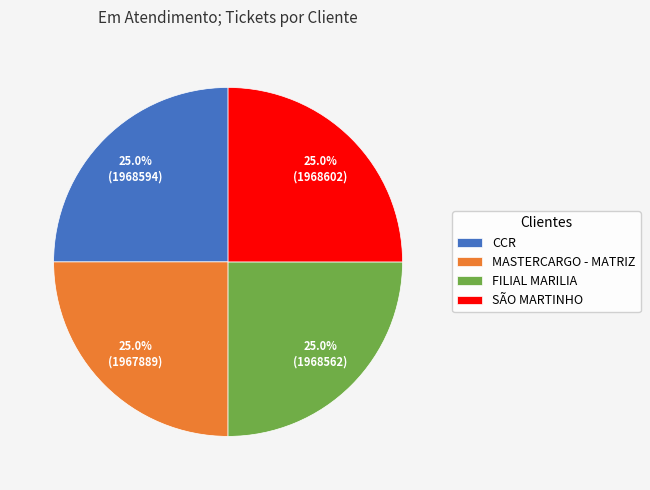

Does FILIAL MARILIA account for over 50% of the chart?

No